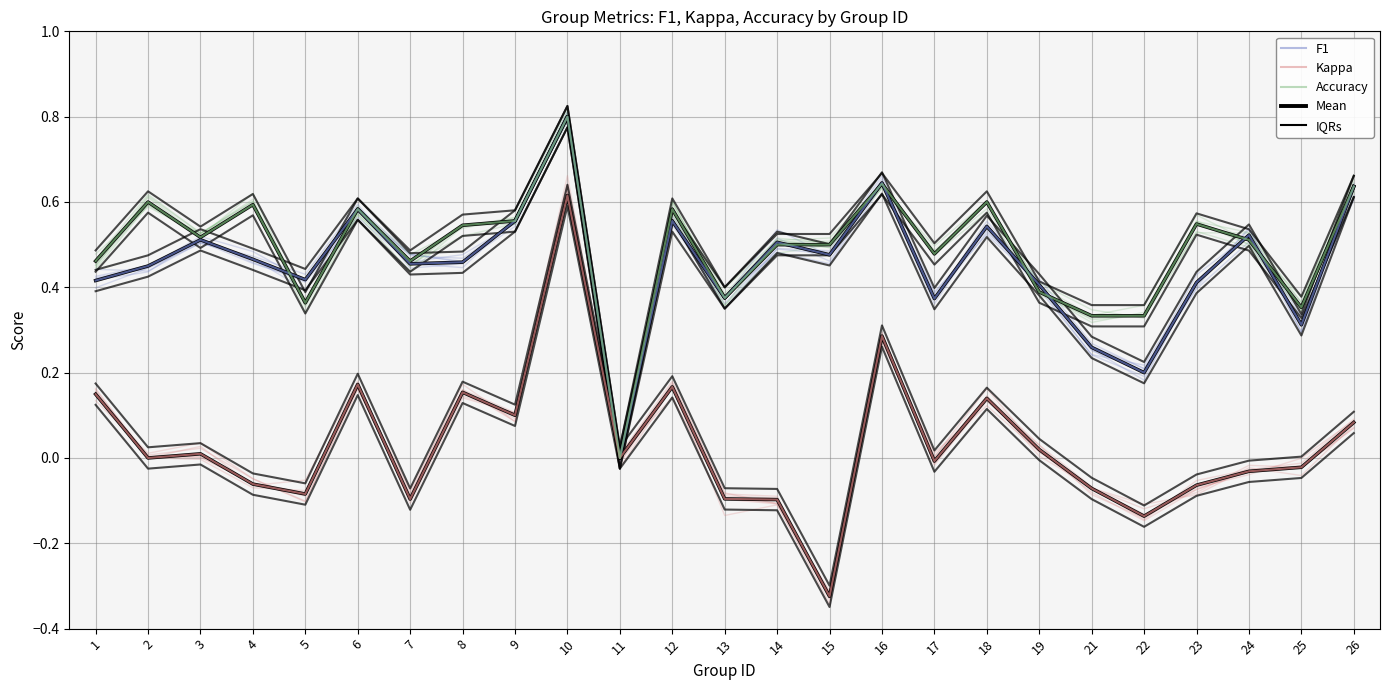

The kappa series shows -0.4 at 11. True or false?

False